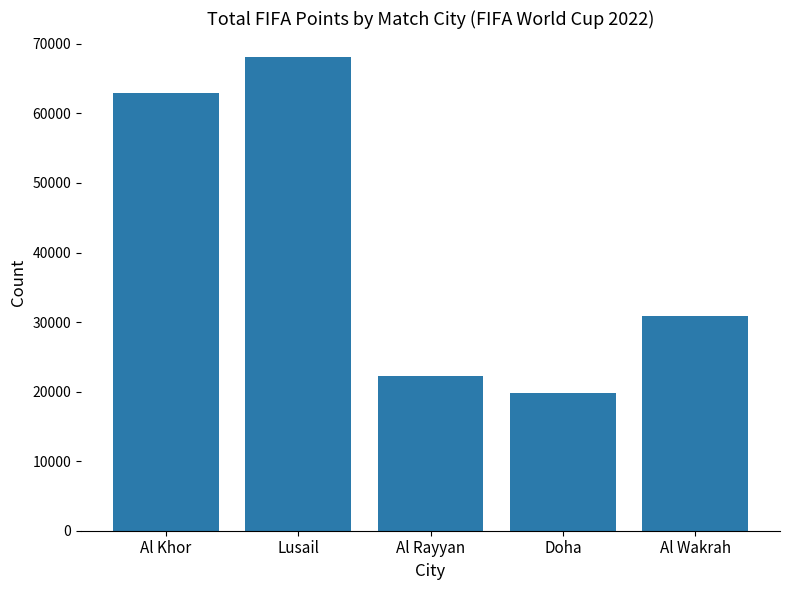

Which label corresponds to the largest value in the chart?

Lusail